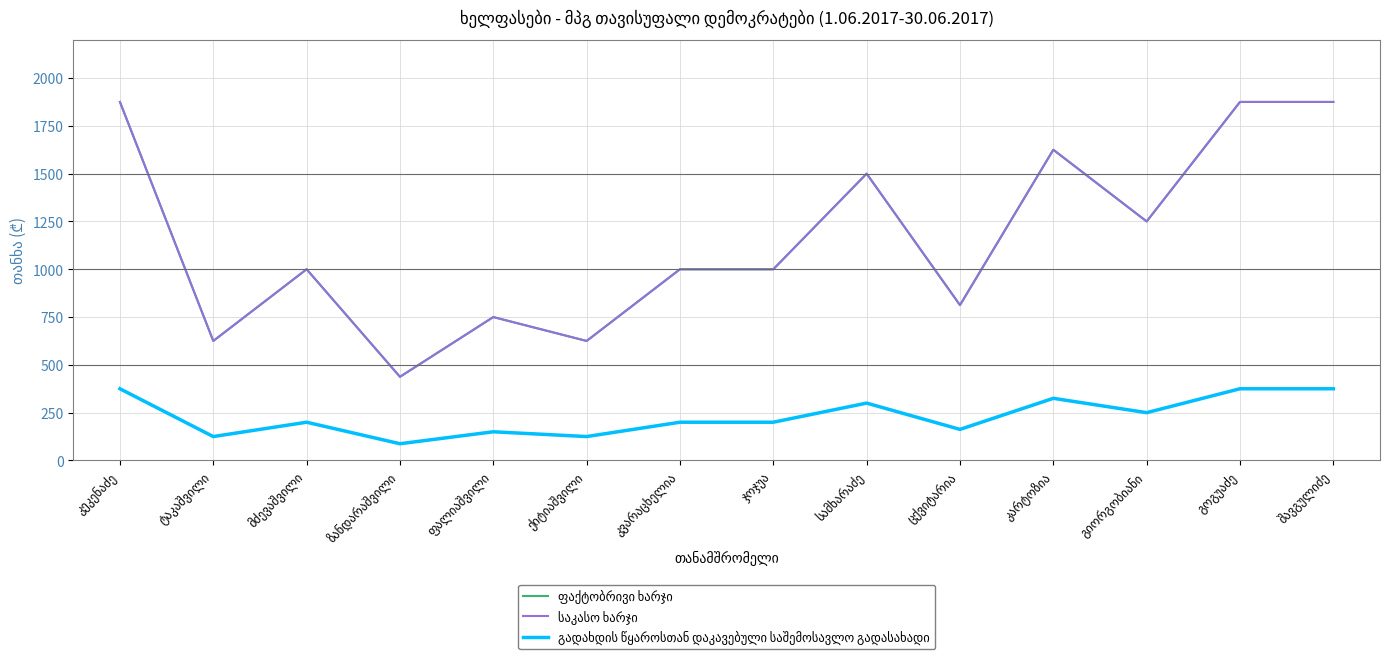

Does the chart have visible grid lines?

Yes